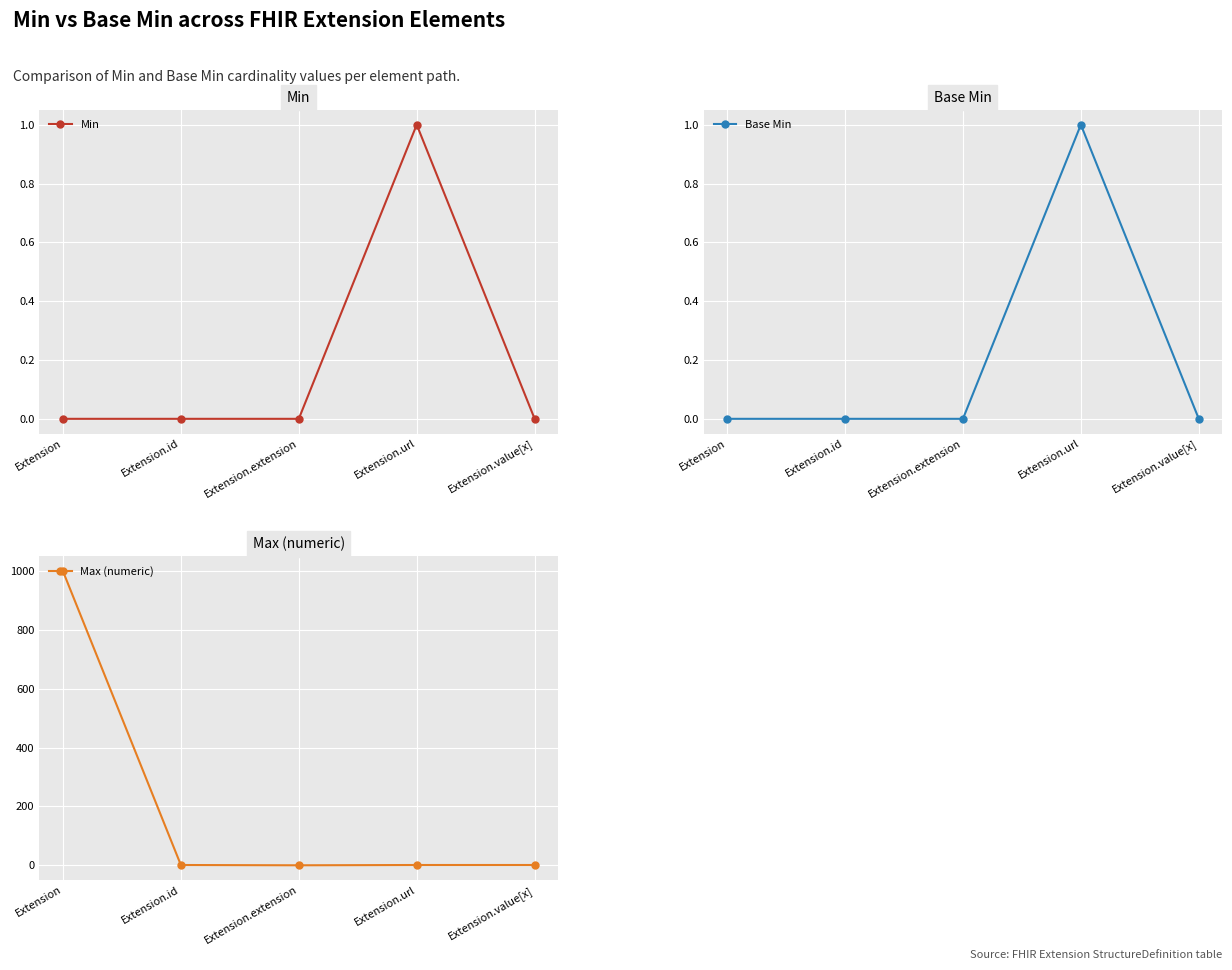

Where is Max (numeric) nearest to the value 499?

Extension.id